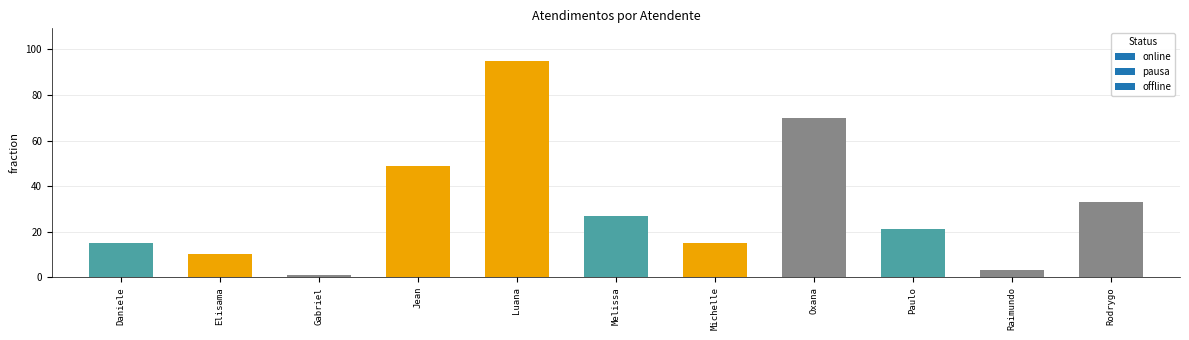

What is the smallest value displayed?

1